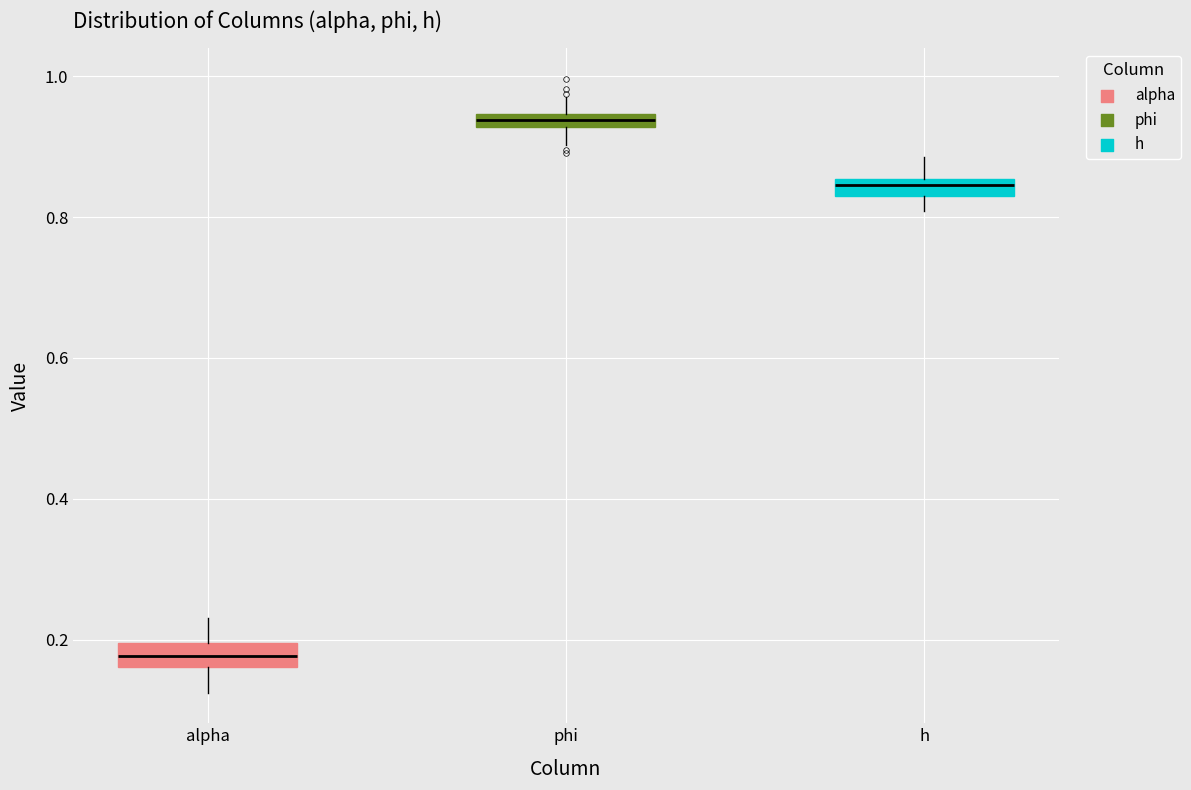

Where is the upper edge of the box for alpha on the y-axis? The values are not printed on the chart, so give them approximately, as read against the axis.

0.20